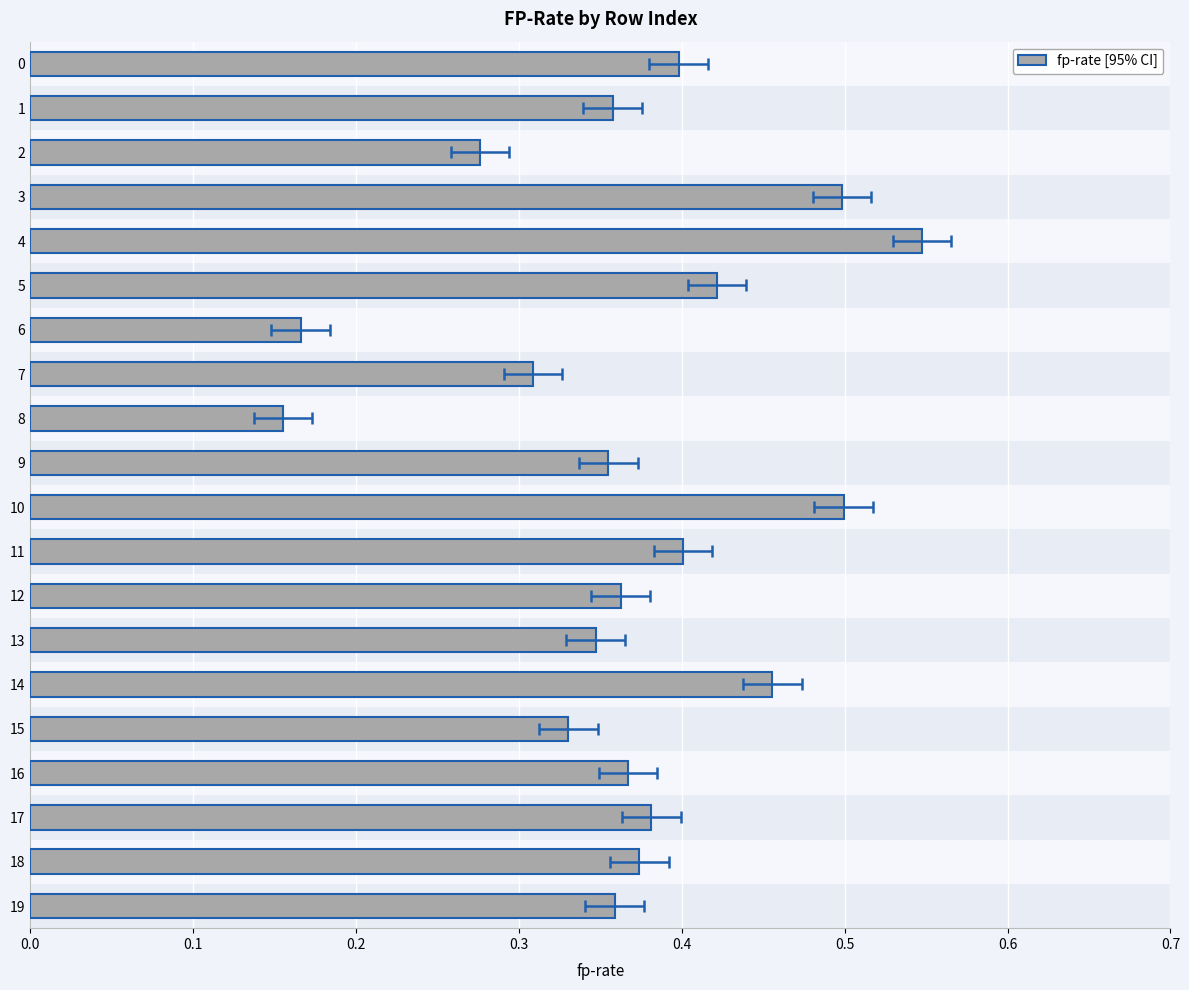

Count the values in the range 0 to 1.

20